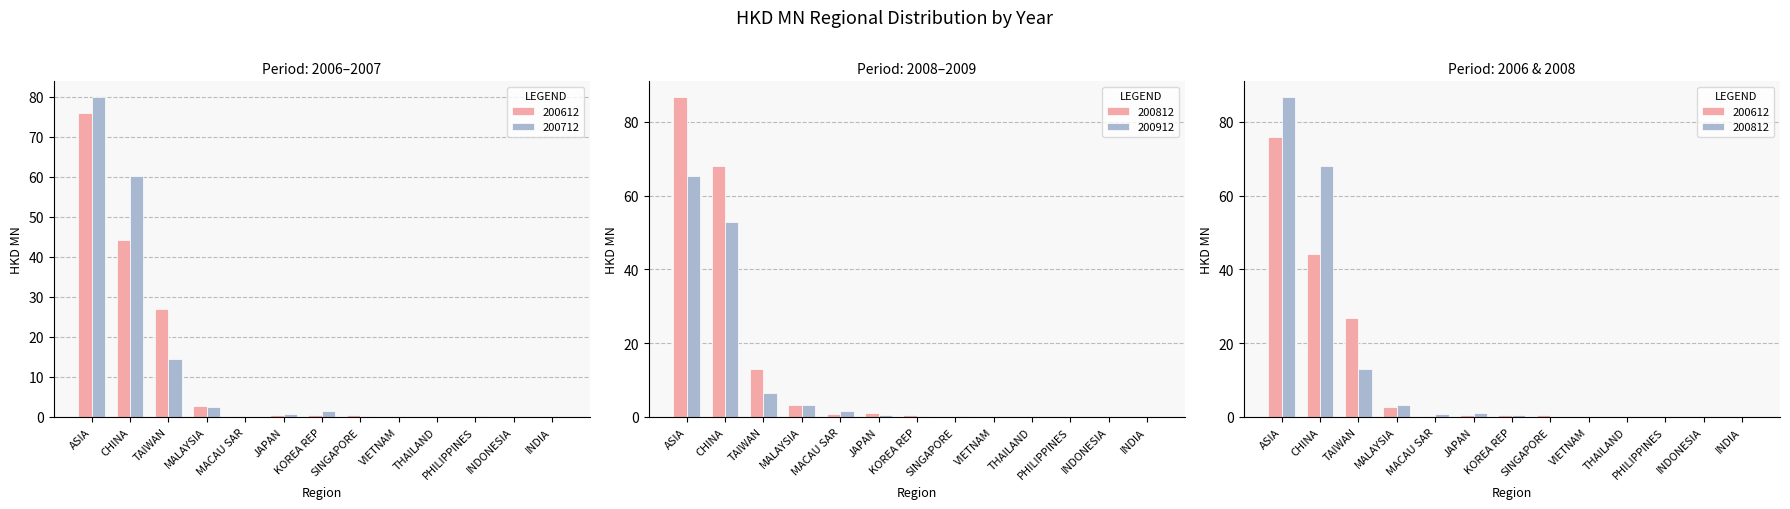

Which series has the largest total across all categories?

200812